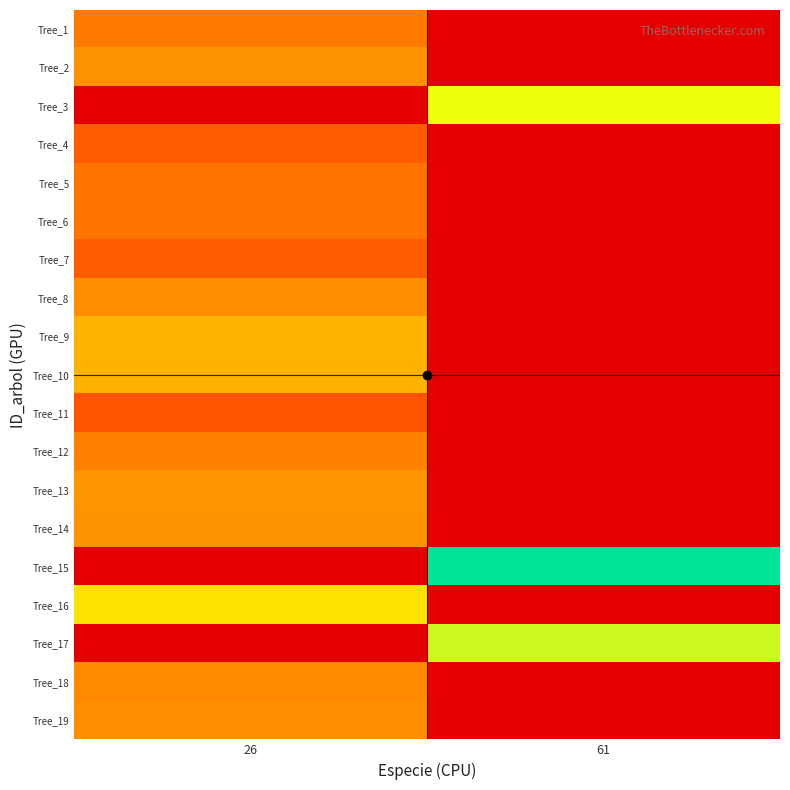

Between 61 and 26, which is larger?

26